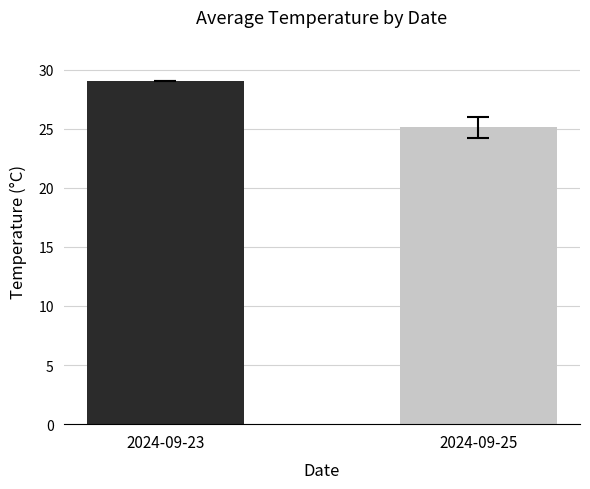

The value at 2024-09-25 is 25.1. True or false?

True